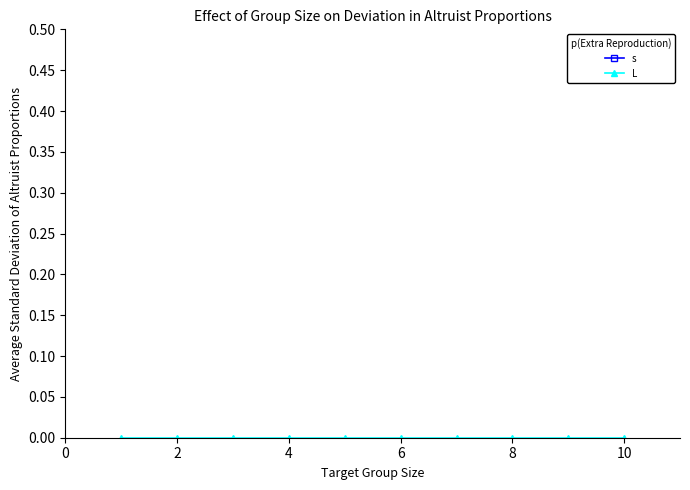

Rank the series by their average value, from highest to lowest.

s, L